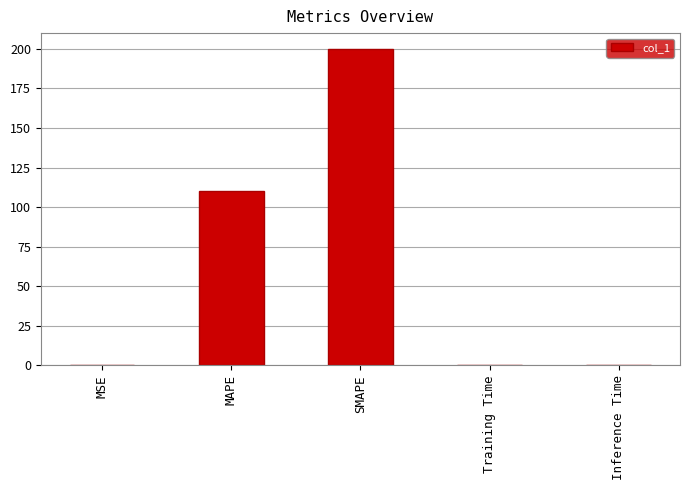

Which label corresponds to the largest value in the chart?

SMAPE